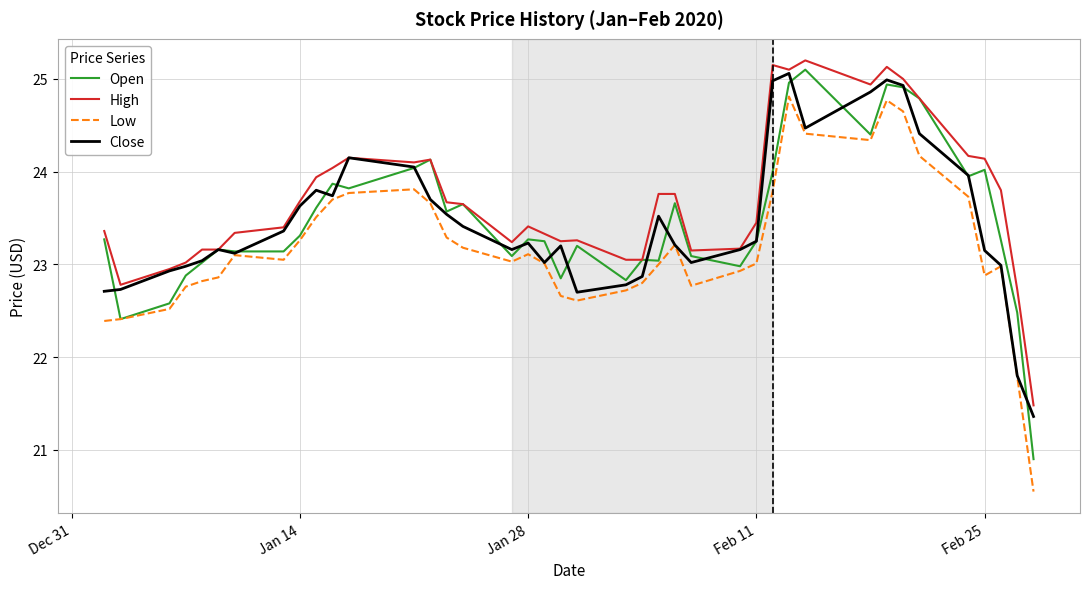

What is the highest value of the Close series?

25.1